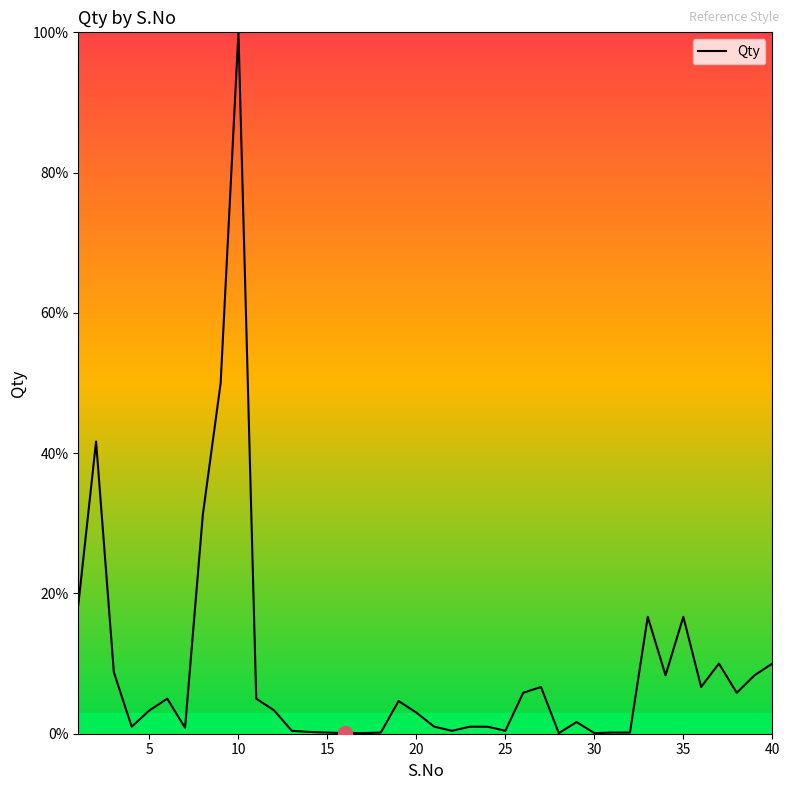

Does the chart have visible grid lines?

No